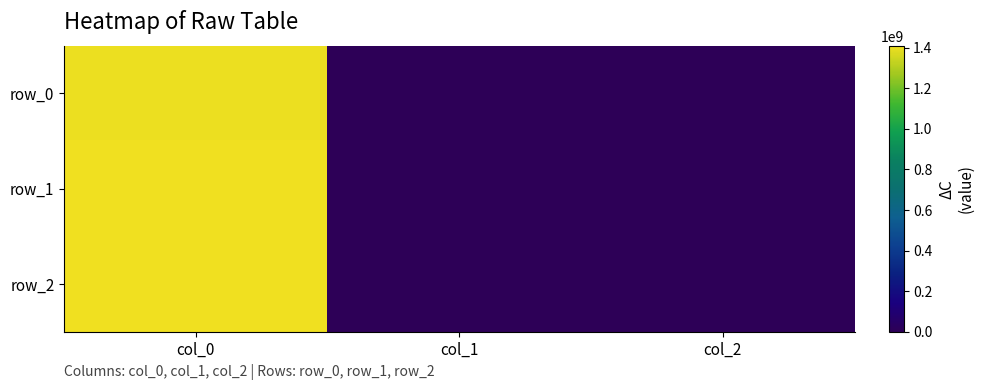

Which category has the highest value across all series?

col_0